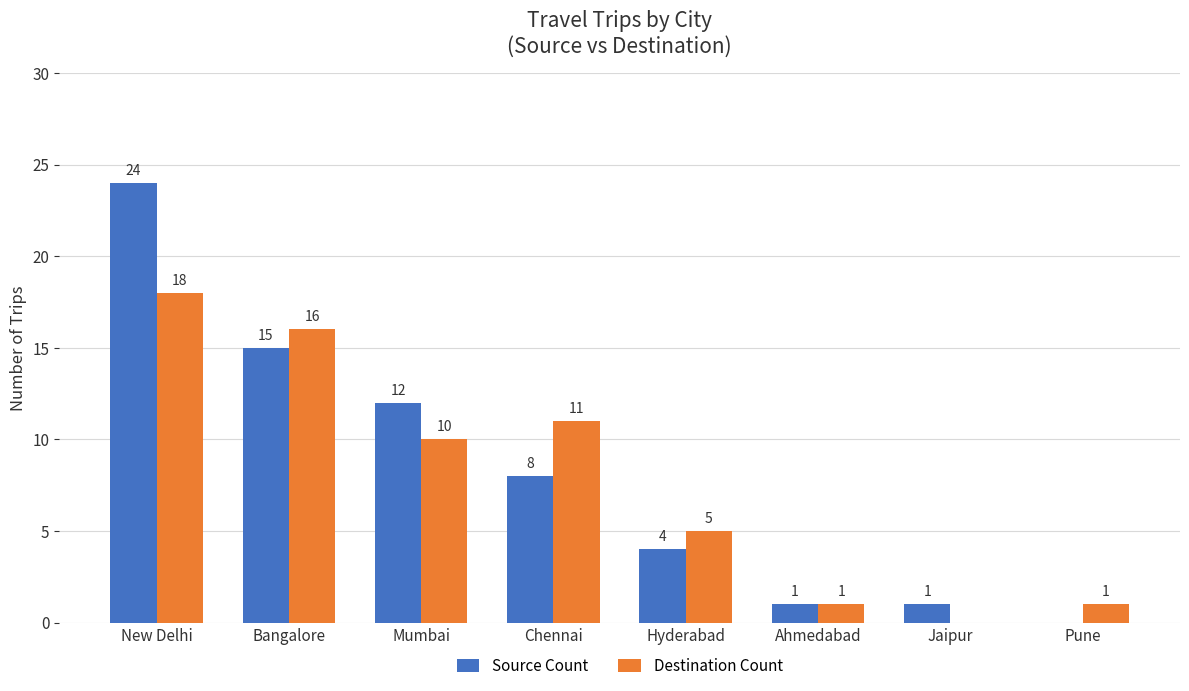

At which label is Destination Count closest to 9?

Mumbai